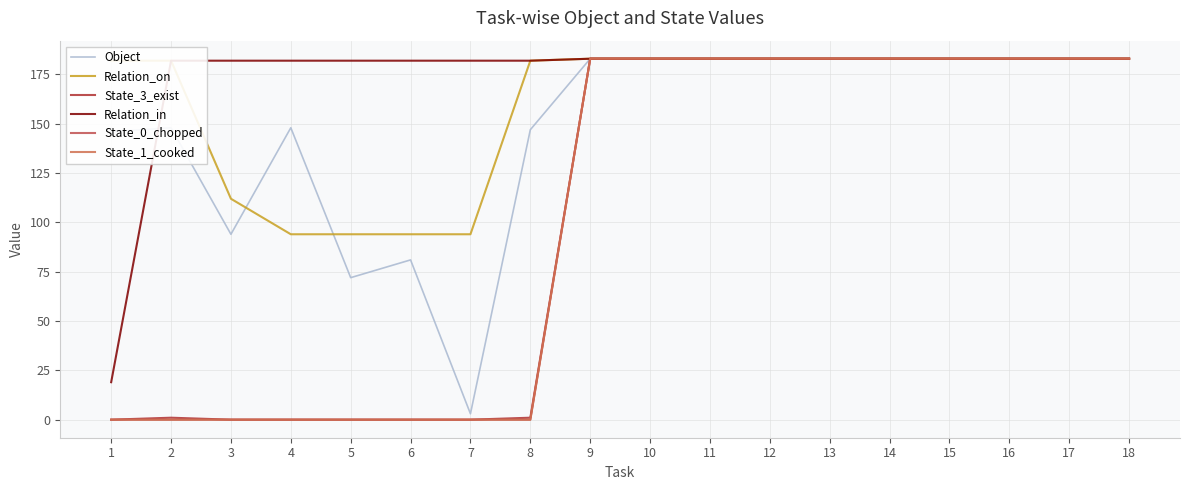

Does the chart display data point markers on the line(s)?

No